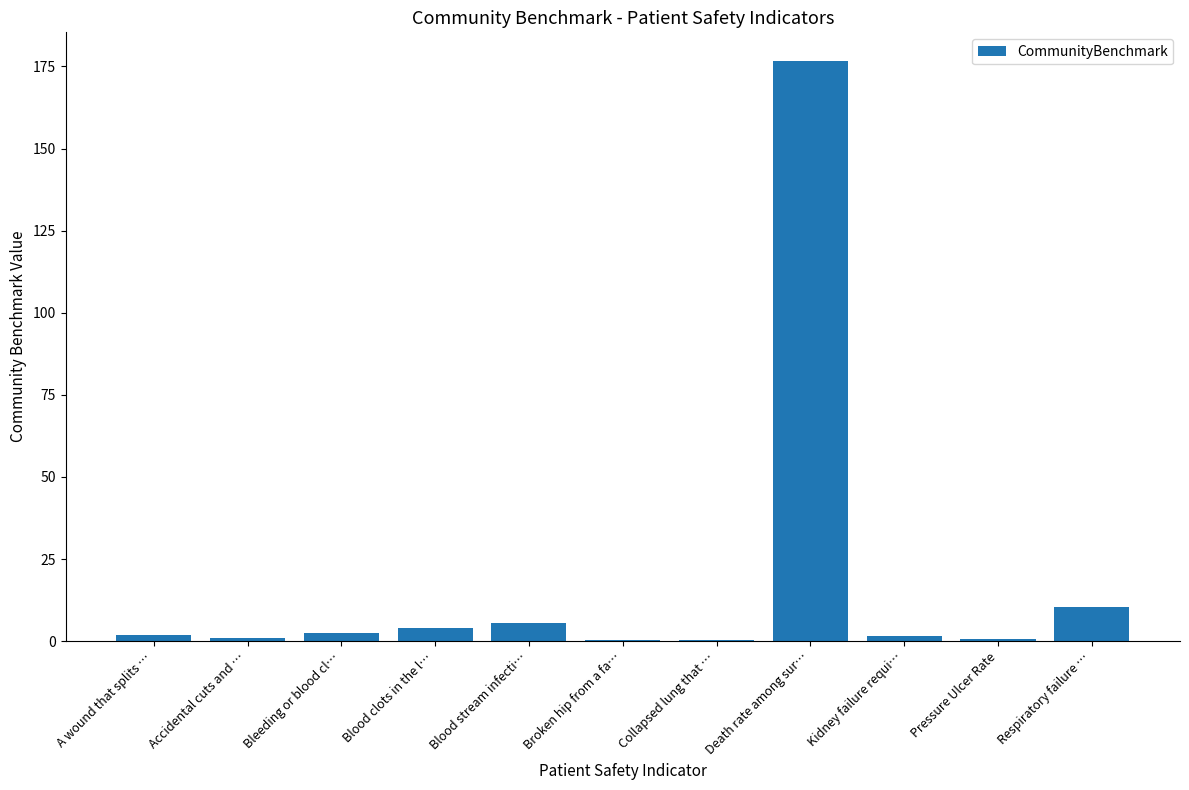

At which label is the value closest to 88?

Respiratory failure …